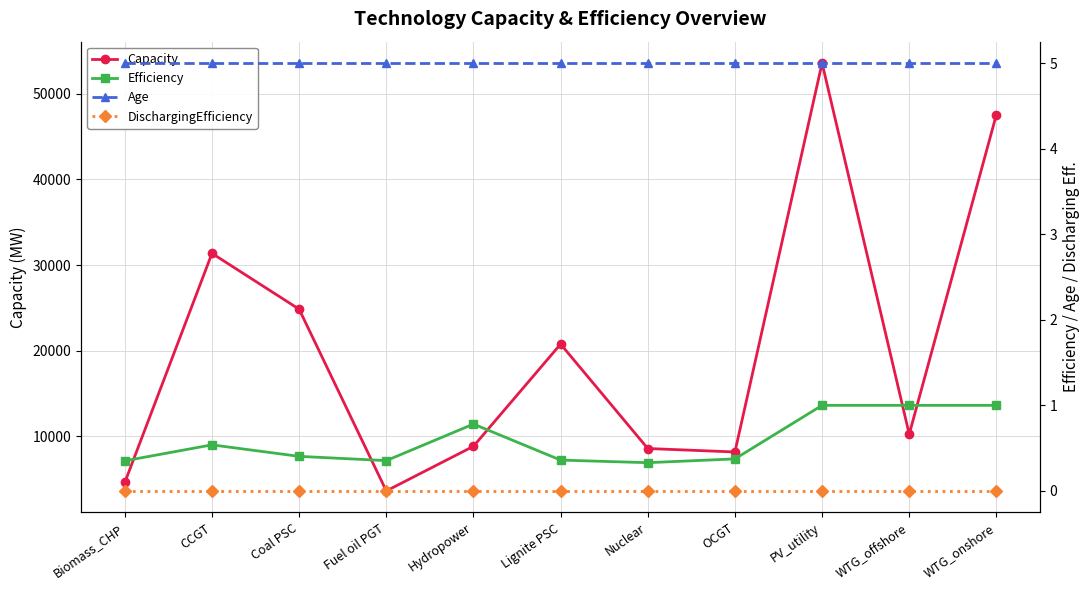

Count the Efficiency values in the range 0 to 1.

11